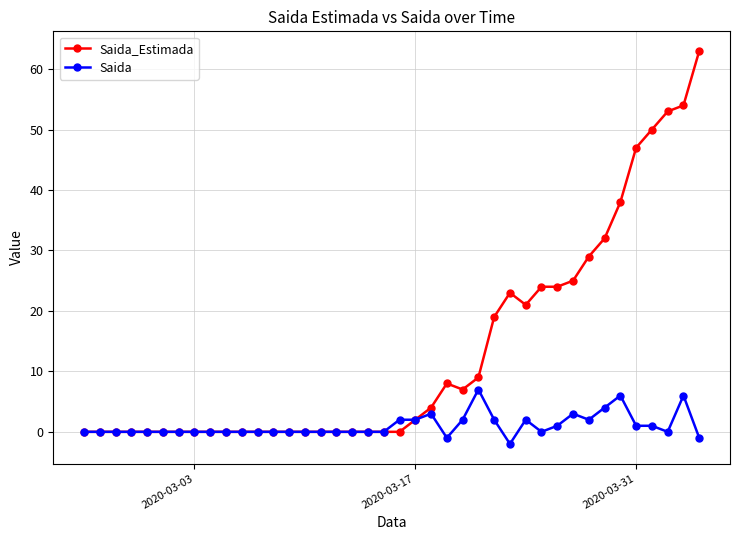

True or false: Saida_Estimada has more than 1 points higher than both neighbors.

True